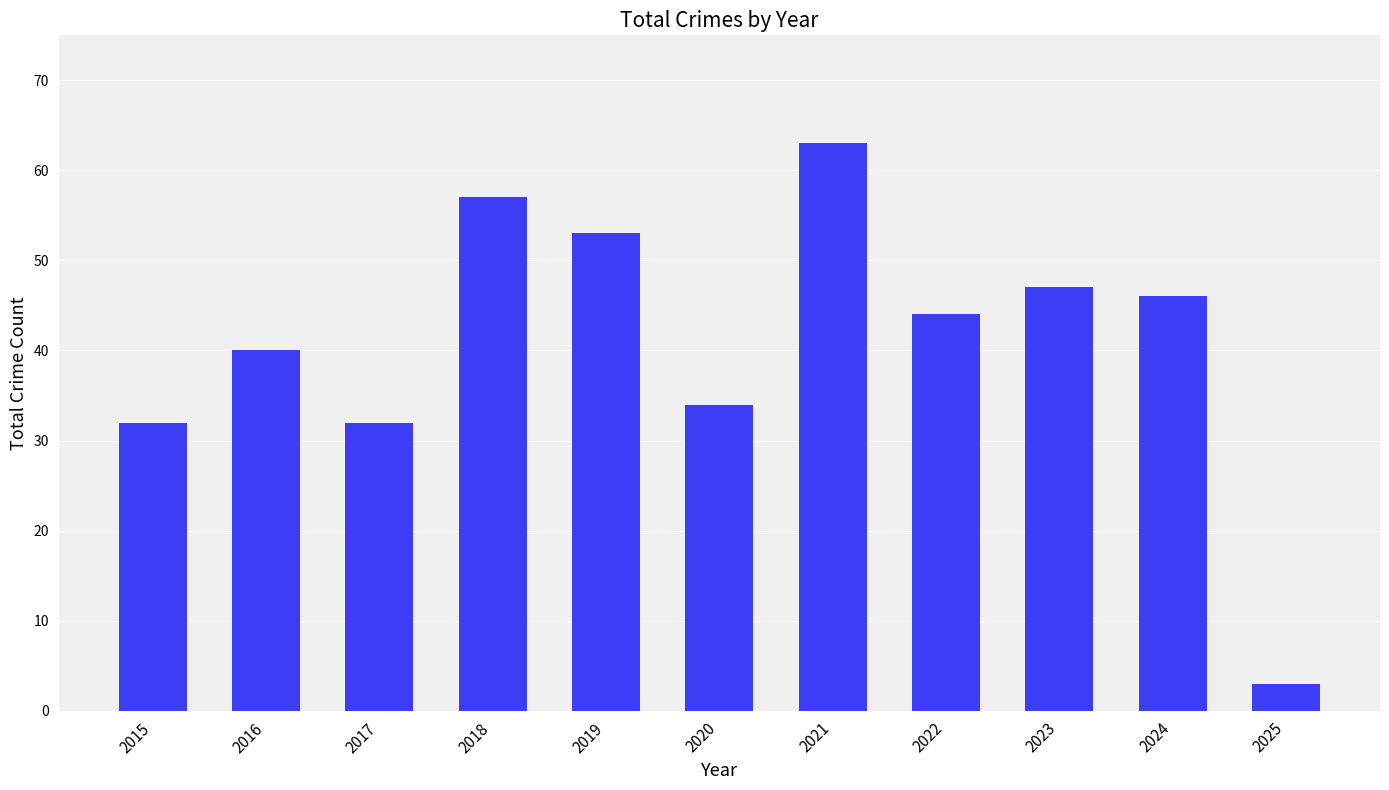

Reading right to left, extract all data points from this chart.

3	46	47	44	63	34	53	57	32	40	32